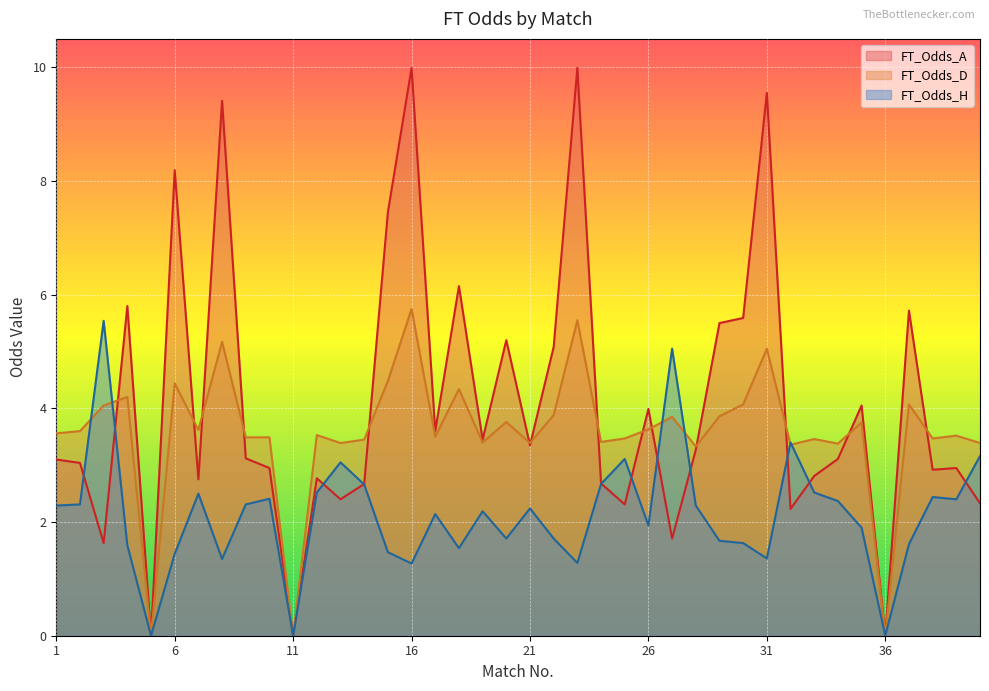

How many positive values does the FT_Odds_A series have?

37